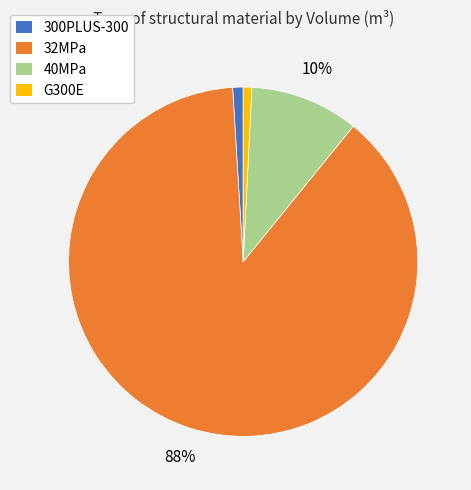

What percentage is the 40MPa slice, to the nearest percent?

10%